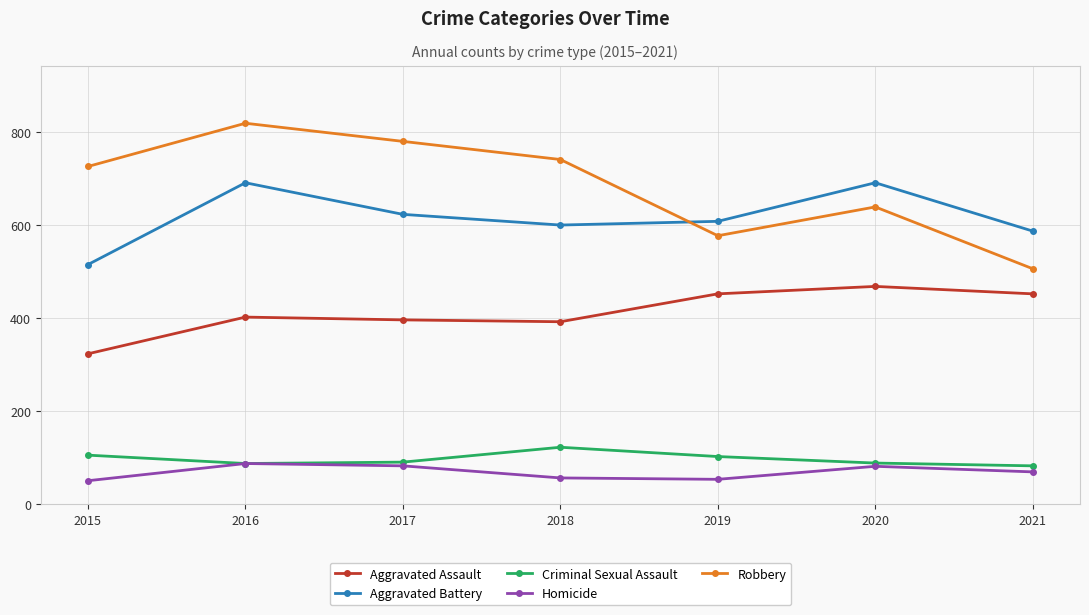

What is the maximum value shown in the chart?

819